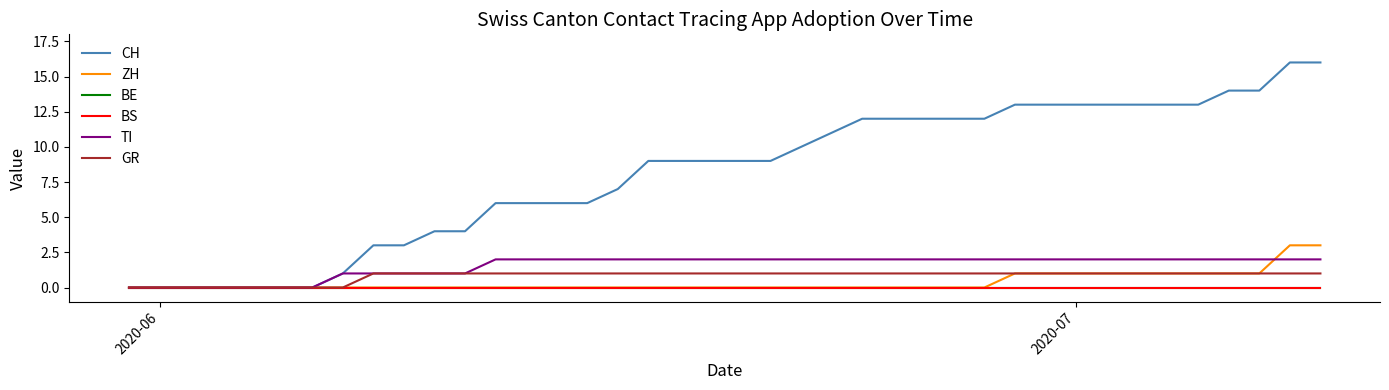

Does the chart have visible grid lines?

No